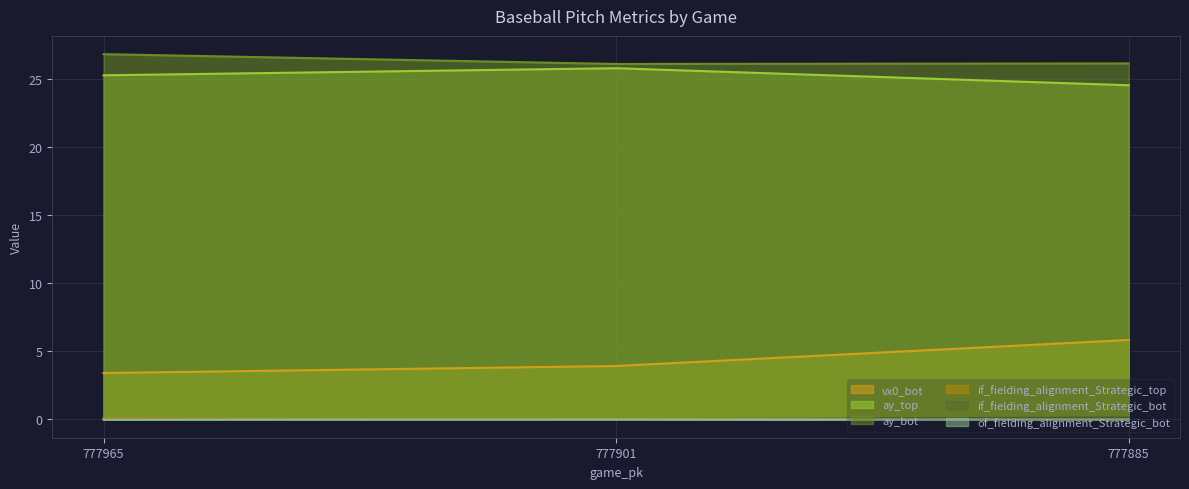

Which category has the highest value in the of_fielding_alignment_Strategic_bot series?

777885